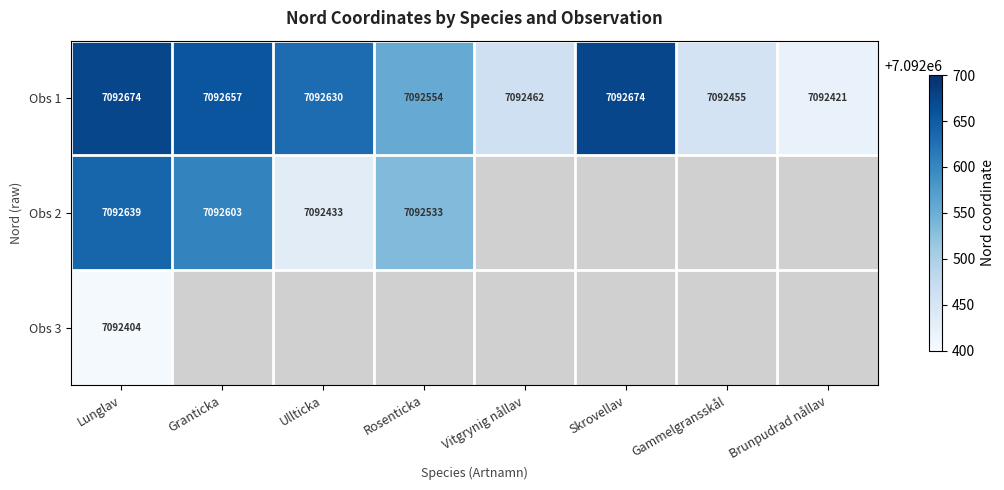

Count the number of data series in this chart.

3